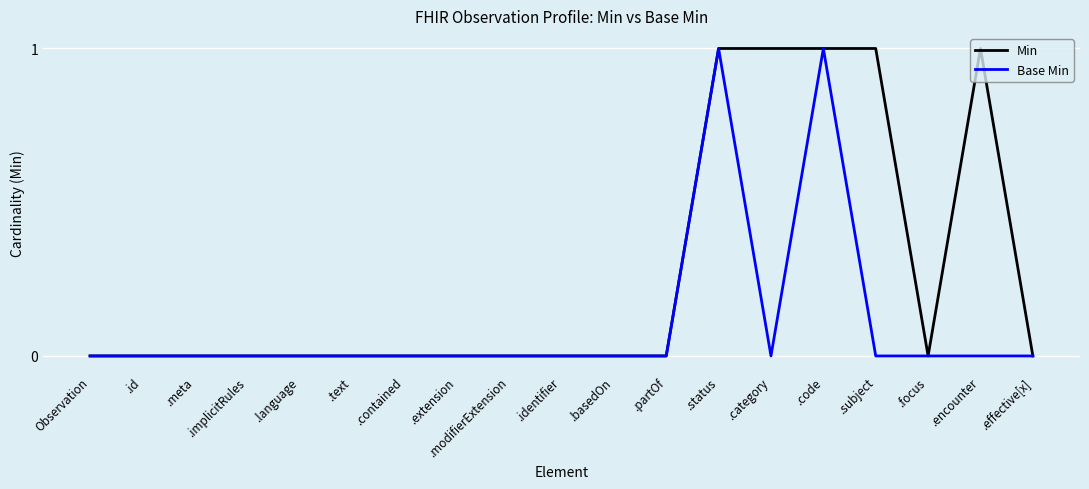

Which series has the largest total across all categories?

Min